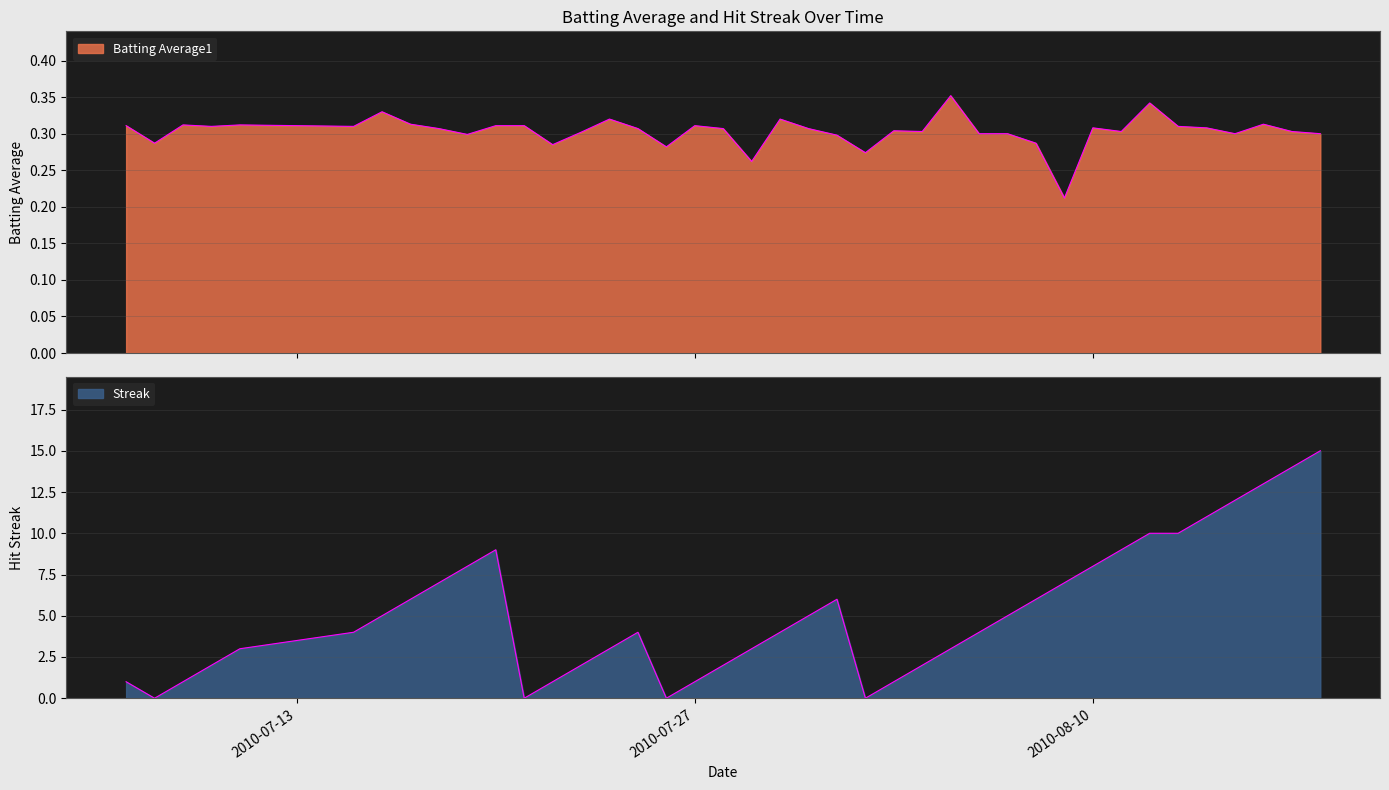

What is the average value of the Streak series?

5.2